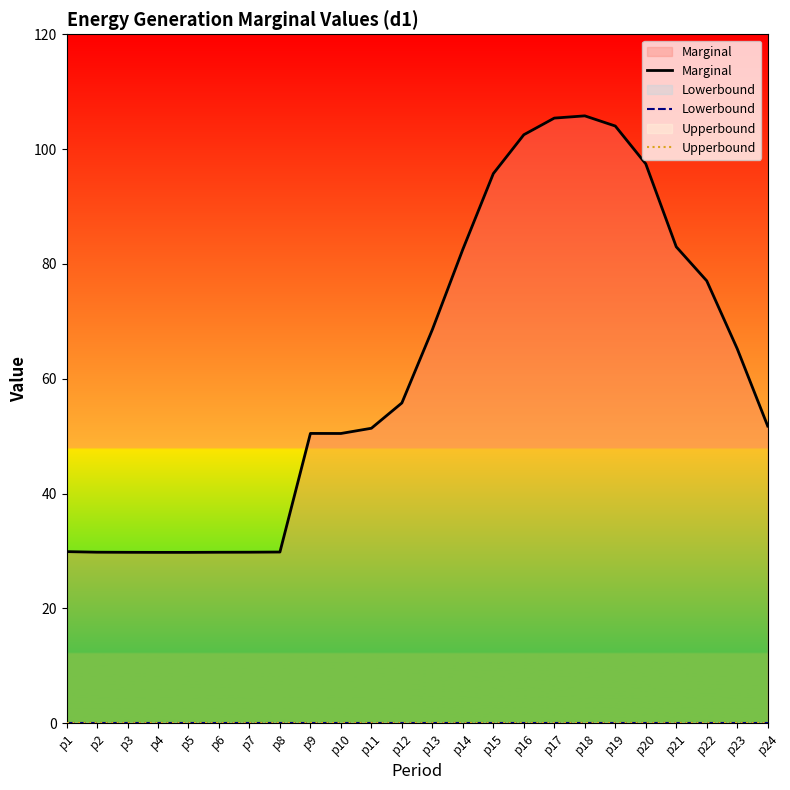

In Marginal, how many points are lower than both neighbors (excluding endpoints)?

1